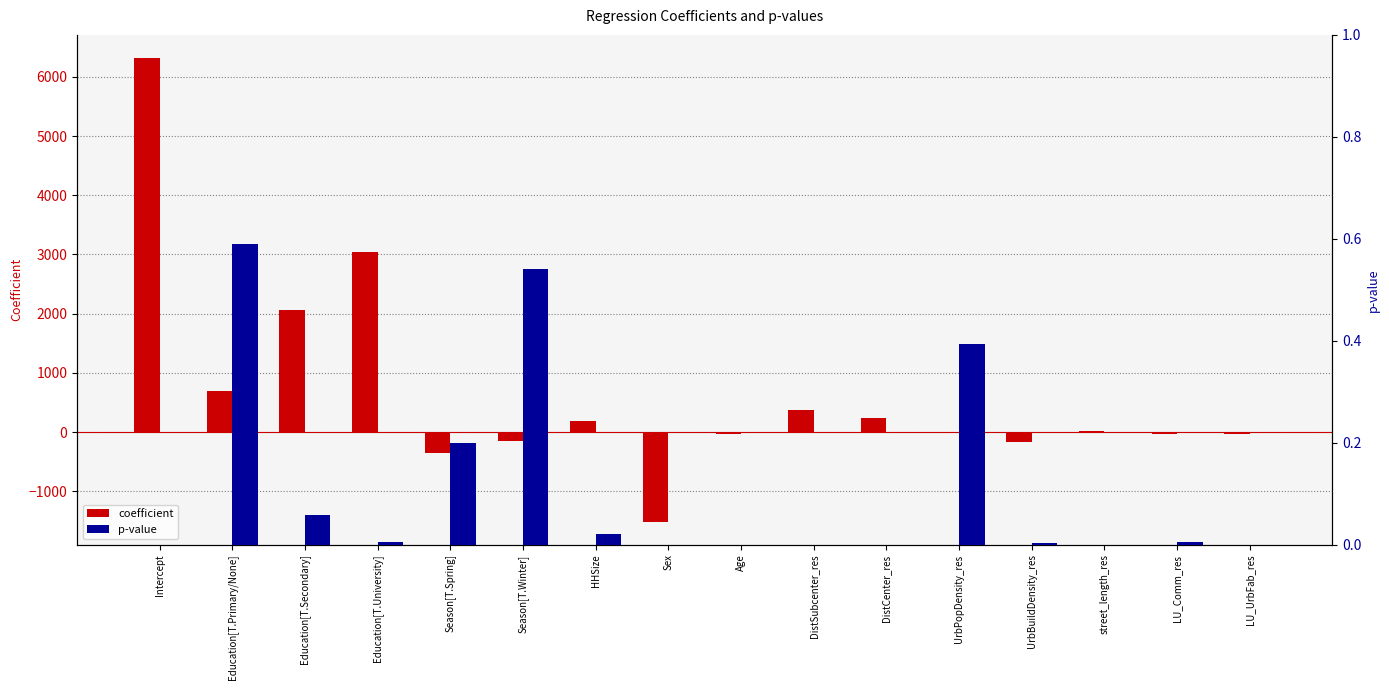

Which series has the largest total across all categories?

coefficient